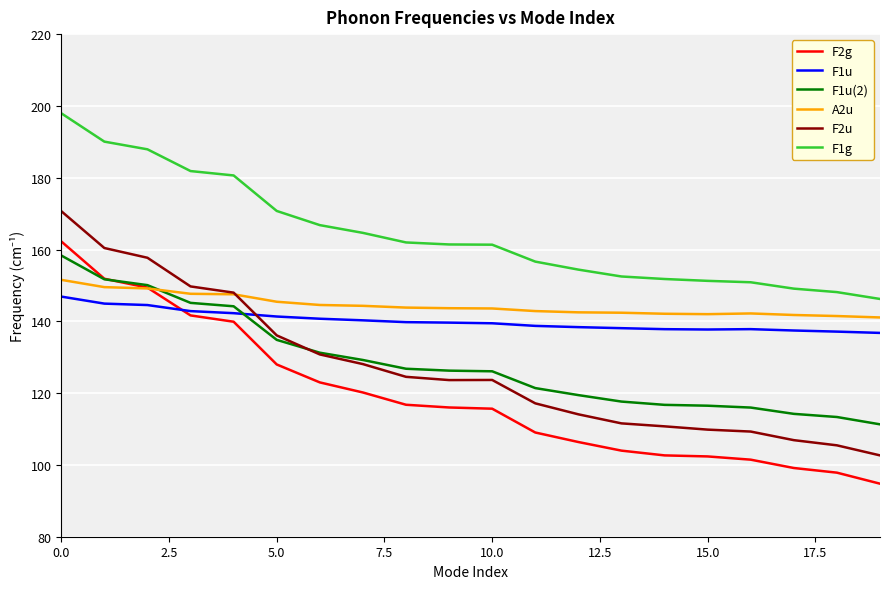

True or false: F1u and F1g cross at least once.

False